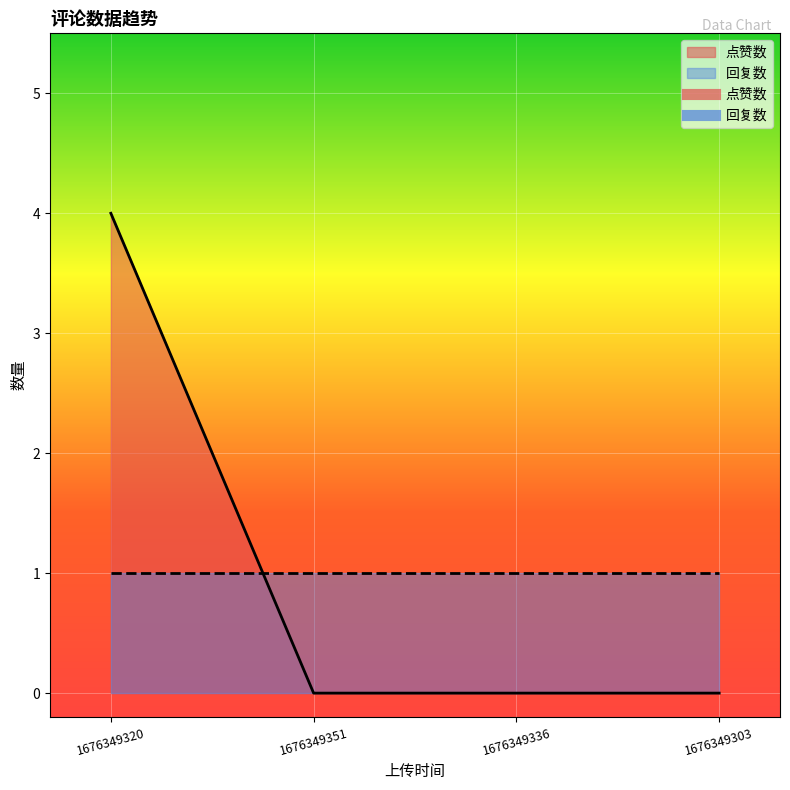

Reading right to left, what are all the values shown in this chart?

1676349303=0	1676349336=0	1676349351=0	1676349320=4